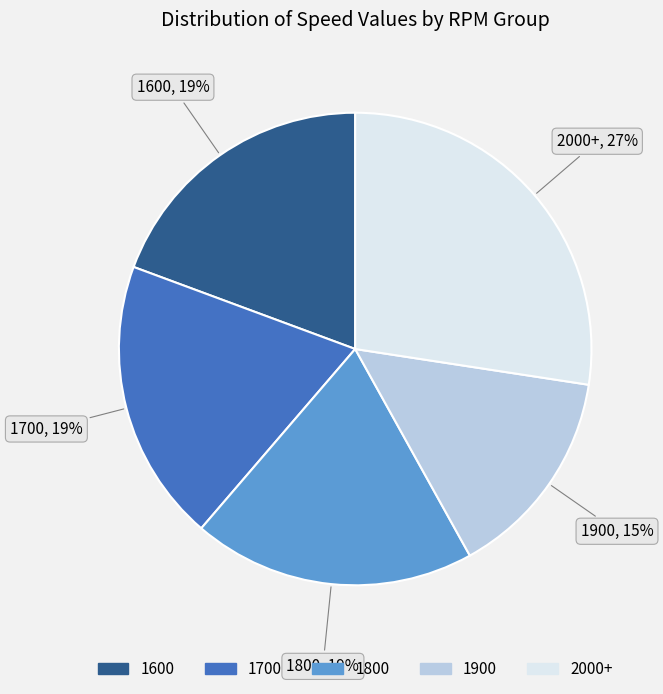

To the nearest percent, what is the average slice percentage?

20%